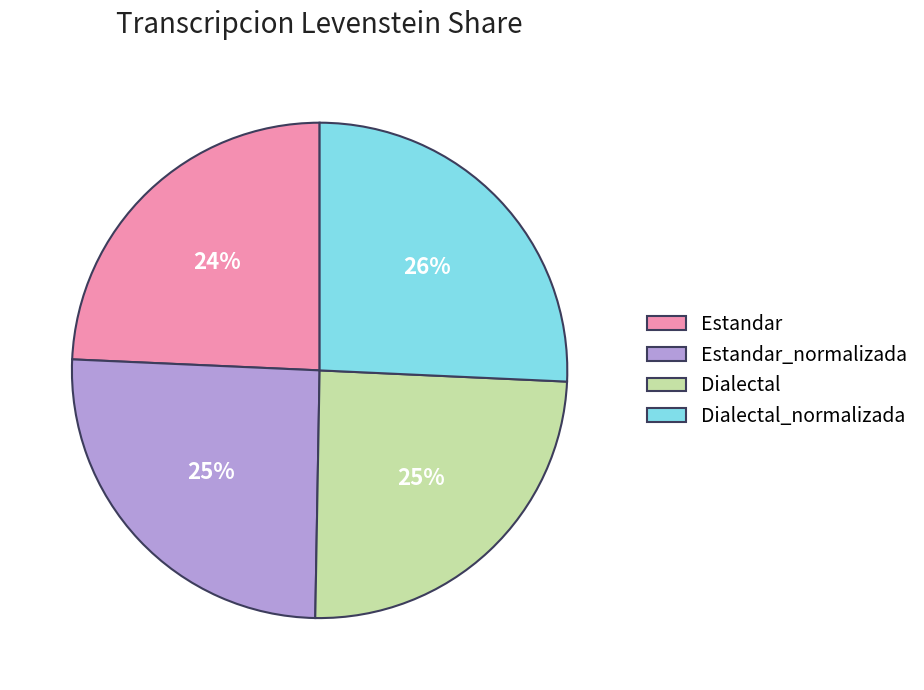

What percentage is the Estandar slice, to the nearest percent?

24%